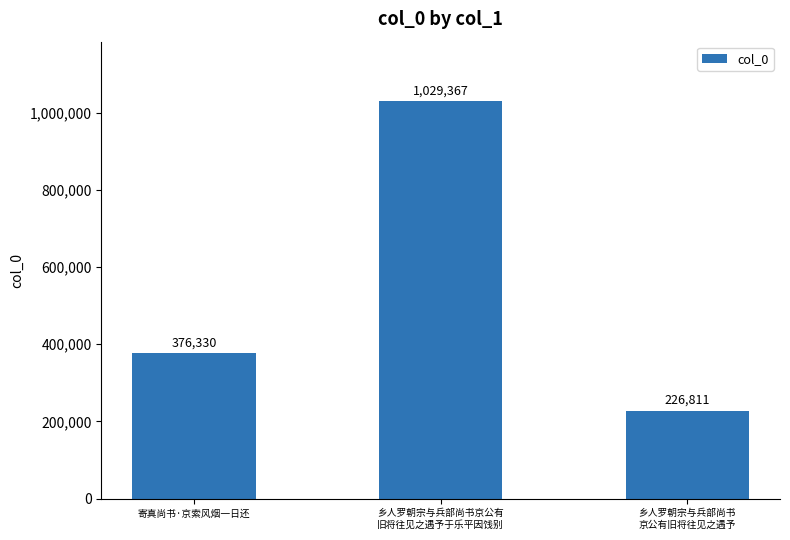

Rank the categories by value from highest to lowest.

乡人罗朝宗与兵部尚书京公有
旧将往见之遇予于乐平因饯别, 寄真尚书·京索风烟一日还, 乡人罗朝宗与兵部尚书
京公有旧将往见之遇予